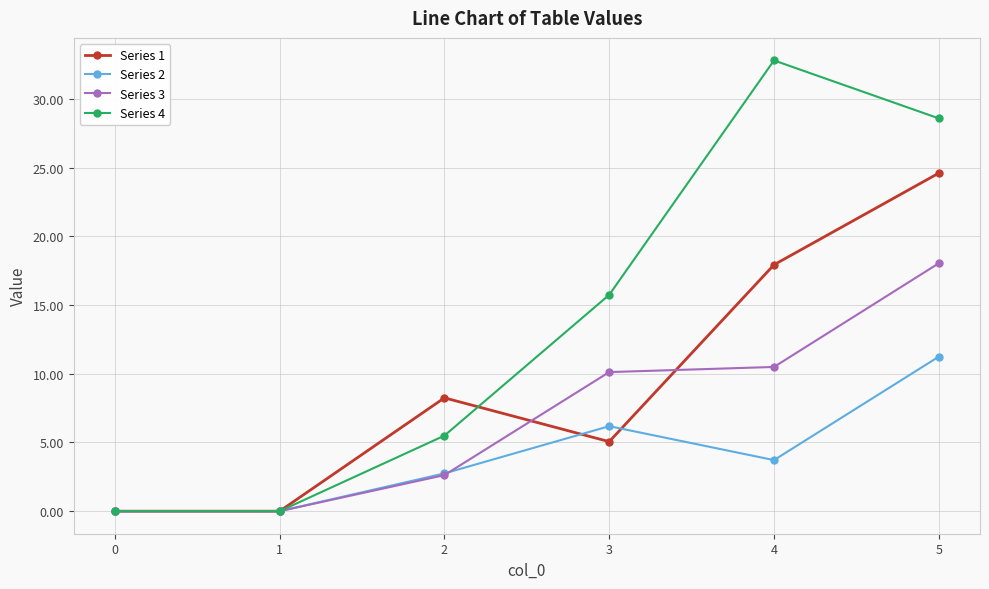

What is the difference between the highest and lowest values at 4?

29.1